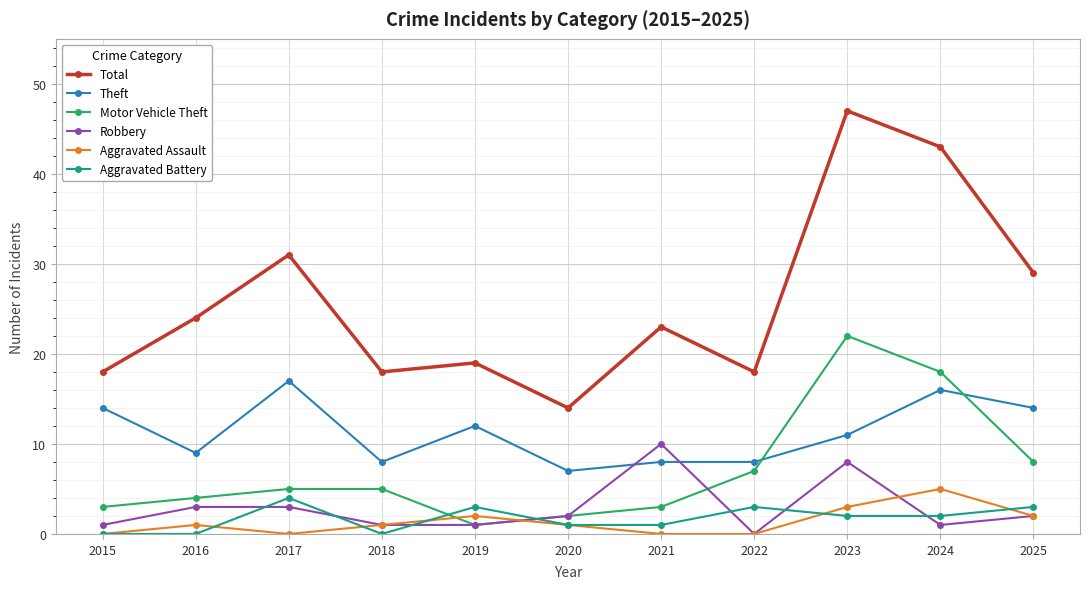

At which label is Motor Vehicle Theft closest to 11?

2025